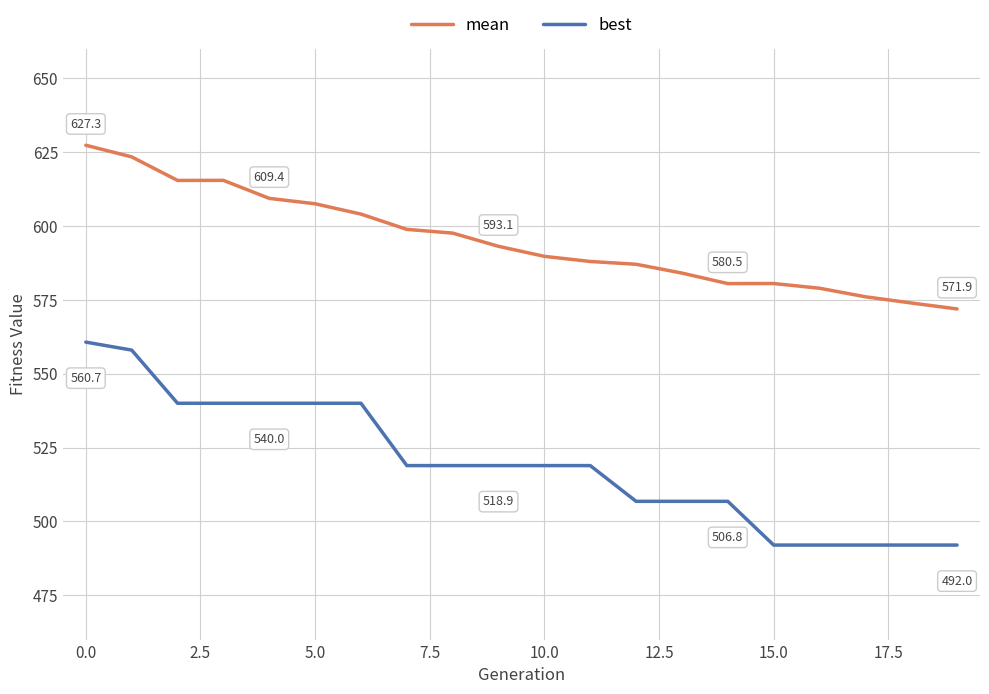

Which series has the largest total across all categories?

mean